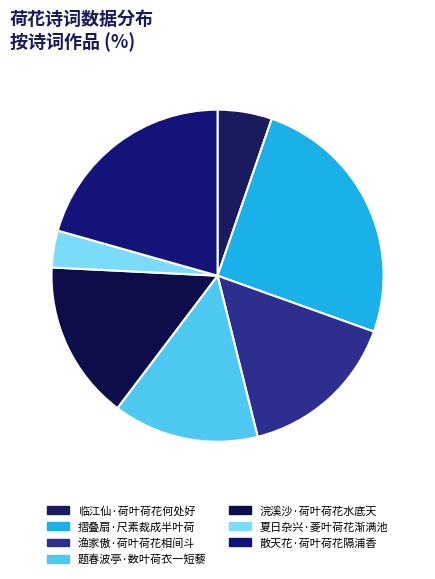

Is there any slice that represents more than half of the pie?

No